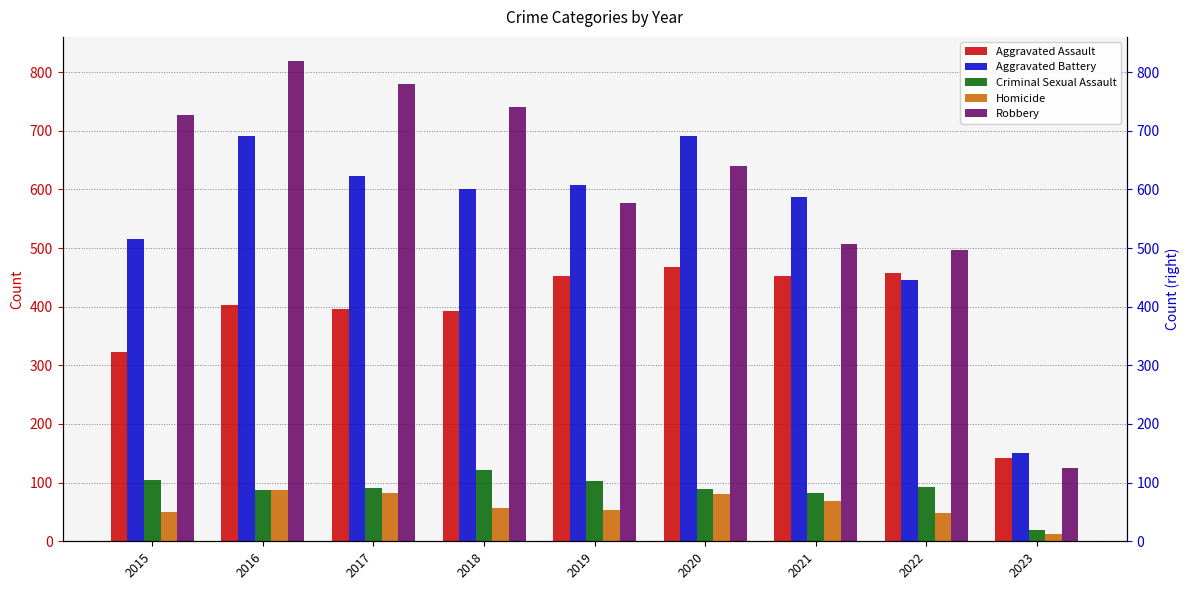

Rank the series by their maximum value, from lowest to highest.

Homicide, Criminal Sexual Assault, Aggravated Assault, Aggravated Battery, Robbery